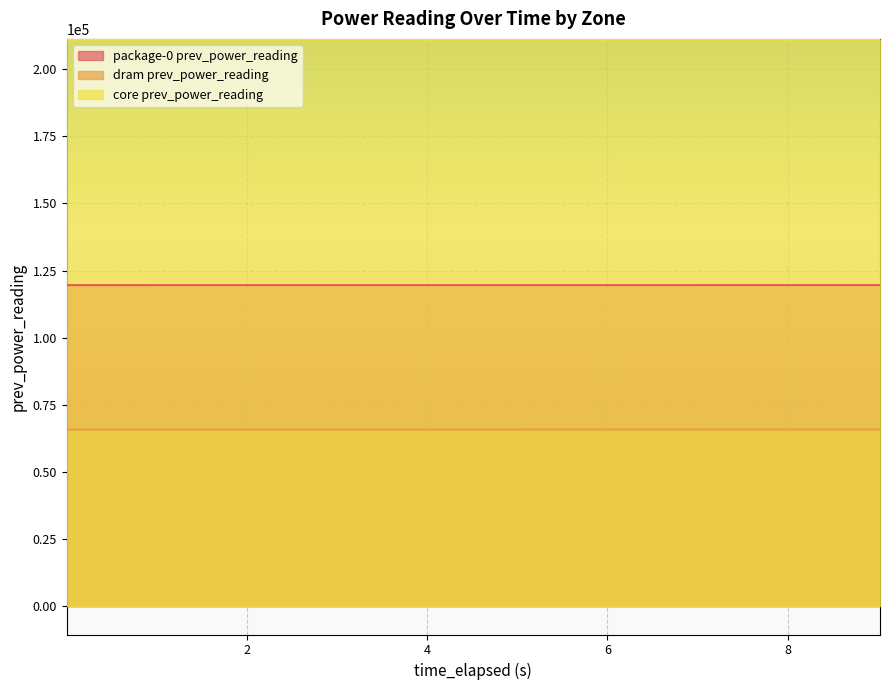

Rank the series by their average value, from highest to lowest.

core prev_power_reading, package-0 prev_power_reading, dram prev_power_reading